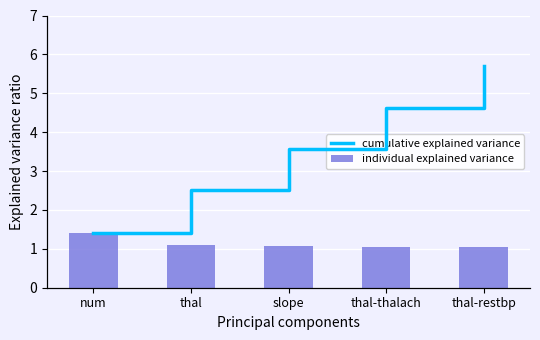

How many data points in cumulative explained variance are above 3?

3